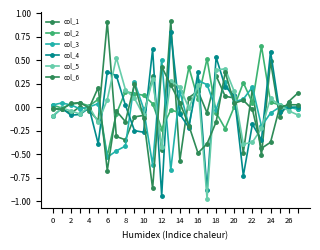

How many distinct data groups are displayed?

6